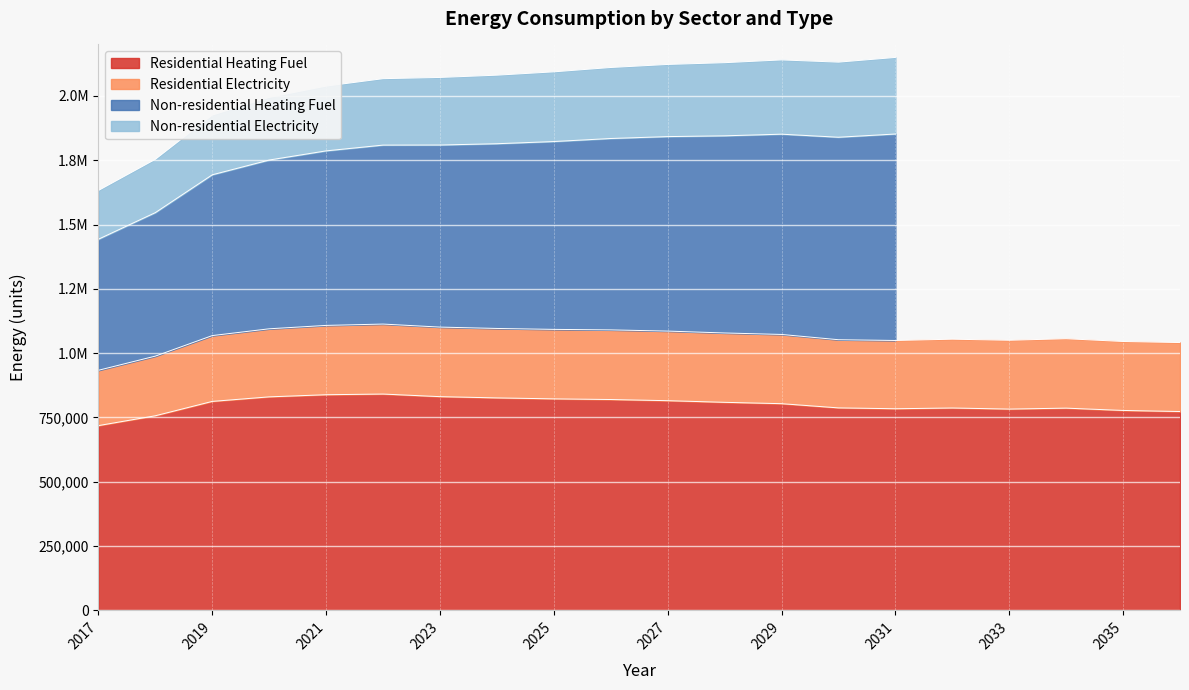

How many interior local valleys does the Residential Heating Fuel series have?

2